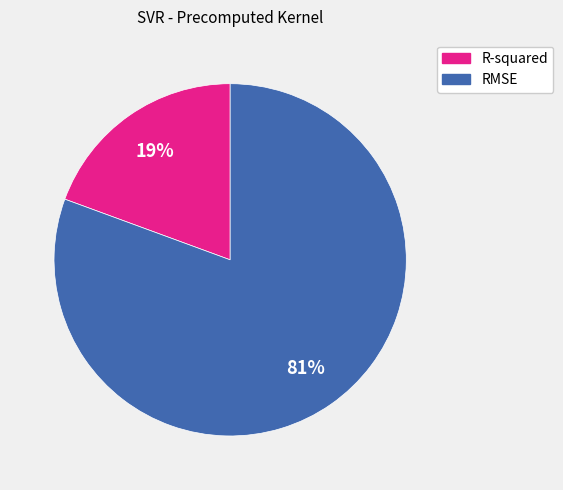

Count the number of slices in the pie.

2